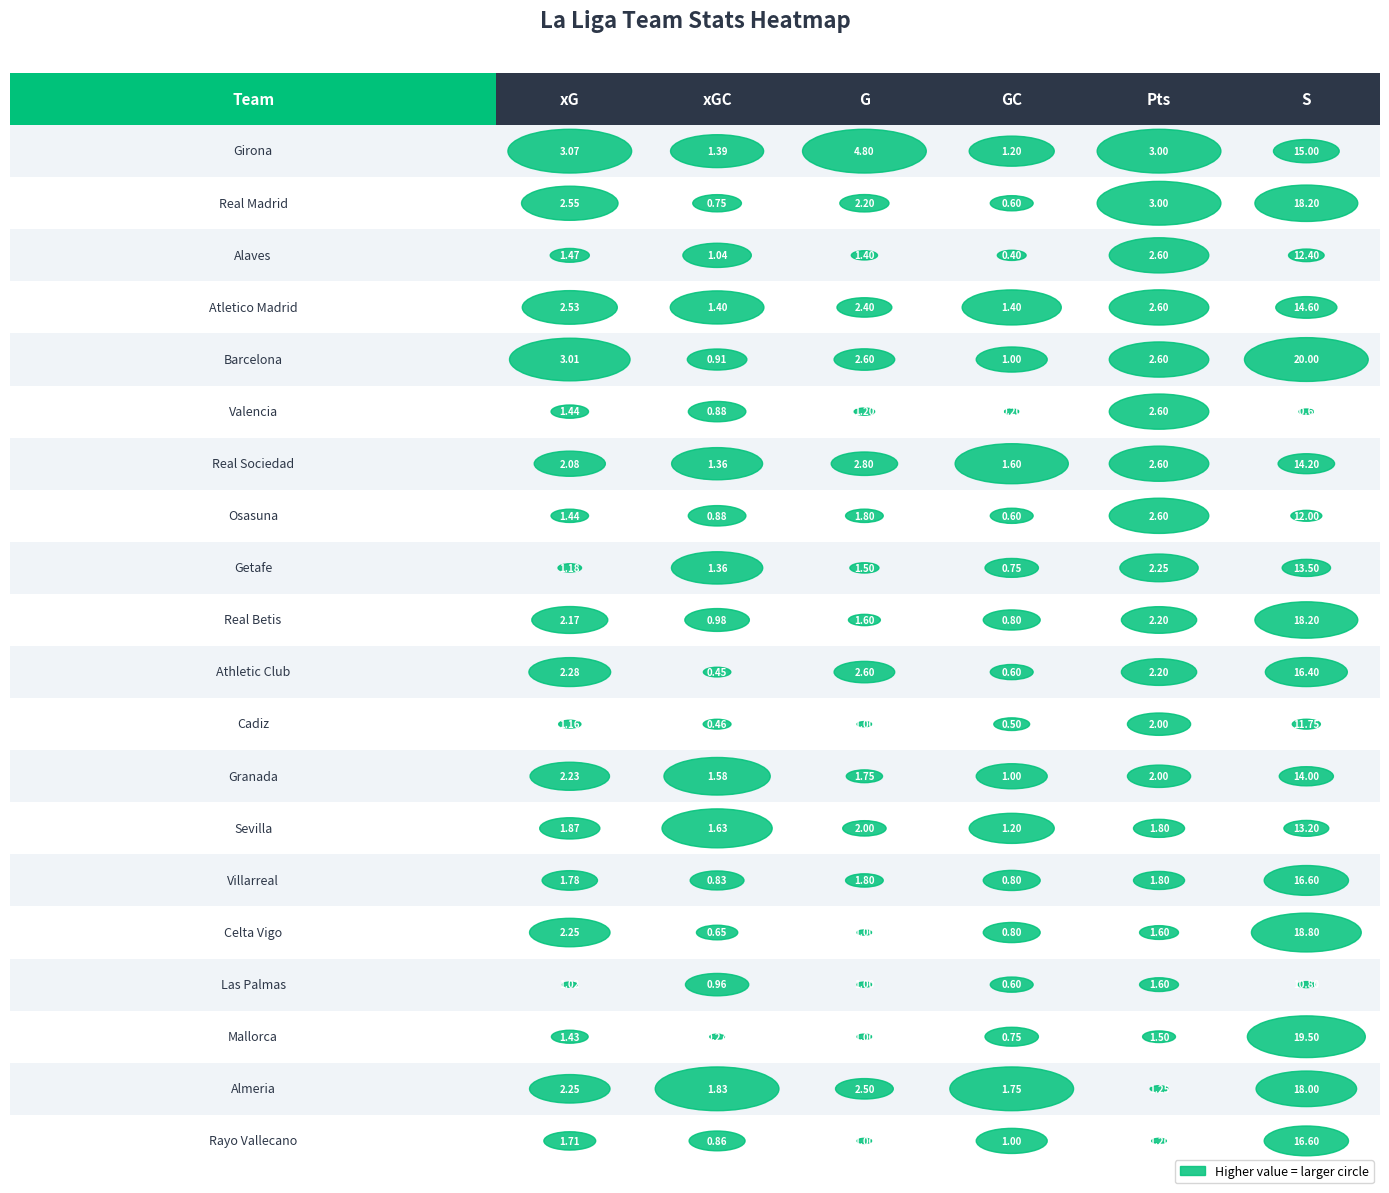

Reading right to left, what are all the values shown in this chart?

xG: Rayo Vallecano=1.7	Almeria=2.3	Mallorca=1.4	Las Palmas=1.0	Celta Vigo=2.3	Villarreal=1.8	Sevilla=1.9	Granada=2.2	Cadiz=1.2	Athletic Club=2.3	Real Betis=2.2	Getafe=1.2	Osasuna=1.4	Real Sociedad=2.1	Valencia=1.4	Barcelona=3.0	Atletico Madrid=2.5	Alaves=1.5	Real Madrid=2.6	Girona=3.1
xGC: Rayo Vallecano=0.9	Almeria=1.8	Mallorca=0.3	Las Palmas=1.0	Celta Vigo=0.6	Villarreal=0.8	Sevilla=1.6	Granada=1.6	Cadiz=0.5	Athletic Club=0.5	Real Betis=1.0	Getafe=1.4	Osasuna=0.9	Real Sociedad=1.4	Valencia=0.9	Barcelona=0.9	Atletico Madrid=1.4	Alaves=1.0	Real Madrid=0.8	Girona=1.4
G: Rayo Vallecano=1.0	Almeria=2.5	Mallorca=1.0	Las Palmas=1.0	Celta Vigo=1.0	Villarreal=1.8	Sevilla=2.0	Granada=1.8	Cadiz=1.0	Athletic Club=2.6	Real Betis=1.6	Getafe=1.5	Osasuna=1.8	Real Sociedad=2.8	Valencia=1.2	Barcelona=2.6	Atletico Madrid=2.4	Alaves=1.4	Real Madrid=2.2	Girona=4.8
GC: Rayo Vallecano=1.0	Almeria=1.8	Mallorca=0.8	Las Palmas=0.6	Celta Vigo=0.8	Villarreal=0.8	Sevilla=1.2	Granada=1.0	Cadiz=0.5	Athletic Club=0.6	Real Betis=0.8	Getafe=0.8	Osasuna=0.6	Real Sociedad=1.6	Valencia=0.2	Barcelona=1.0	Atletico Madrid=1.4	Alaves=0.4	Real Madrid=0.6	Girona=1.2
Pts: Rayo Vallecano=1.2	Almeria=1.2	Mallorca=1.5	Las Palmas=1.6	Celta Vigo=1.6	Villarreal=1.8	Sevilla=1.8	Granada=2.0	Cadiz=2.0	Athletic Club=2.2	Real Betis=2.2	Getafe=2.2	Osasuna=2.6	Real Sociedad=2.6	Valencia=2.6	Barcelona=2.6	Atletico Madrid=2.6	Alaves=2.6	Real Madrid=3.0	Girona=3.0
S: Rayo Vallecano=16.6	Almeria=18.0	Mallorca=19.5	Las Palmas=10.8	Celta Vigo=18.8	Villarreal=16.6	Sevilla=13.2	Granada=14.0	Cadiz=11.8	Athletic Club=16.4	Real Betis=18.2	Getafe=13.5	Osasuna=12.0	Real Sociedad=14.2	Valencia=10.6	Barcelona=20.0	Atletico Madrid=14.6	Alaves=12.4	Real Madrid=18.2	Girona=15.0